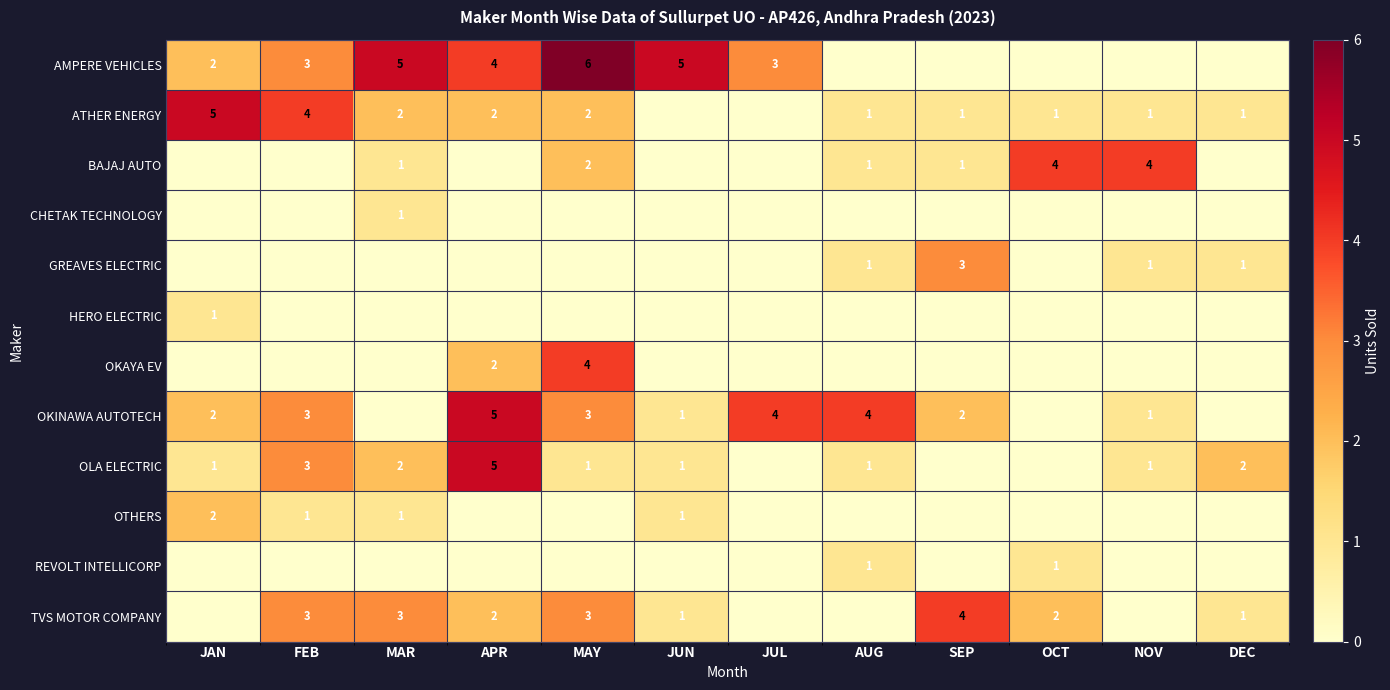

List the labels in order of GREAVES ELECTRIC value, smallest first.

JAN, FEB, MAR, APR, MAY, JUN, JUL, OCT, AUG, NOV, DEC, SEP